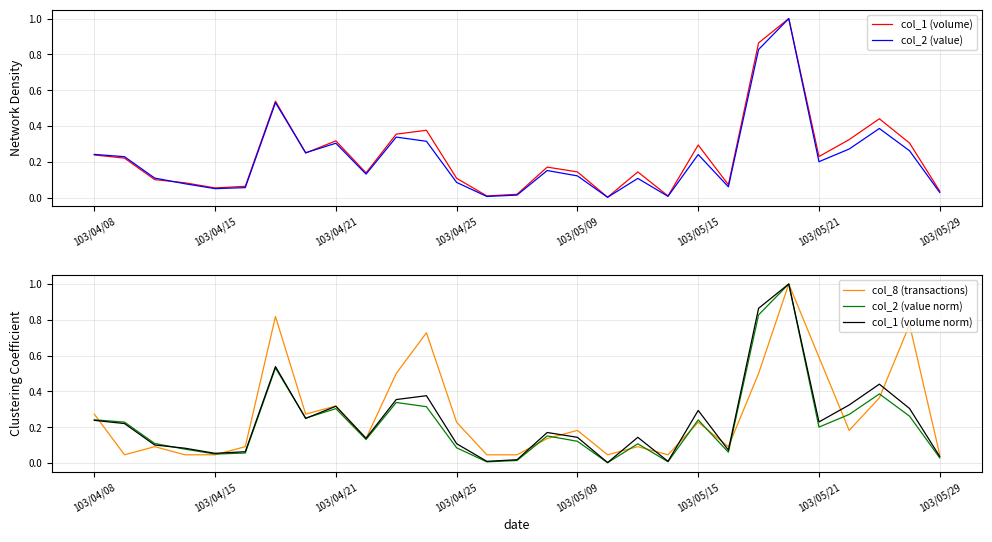

The col_2 (value norm) series shows 0.1 at 103/04/08. True or false?

False